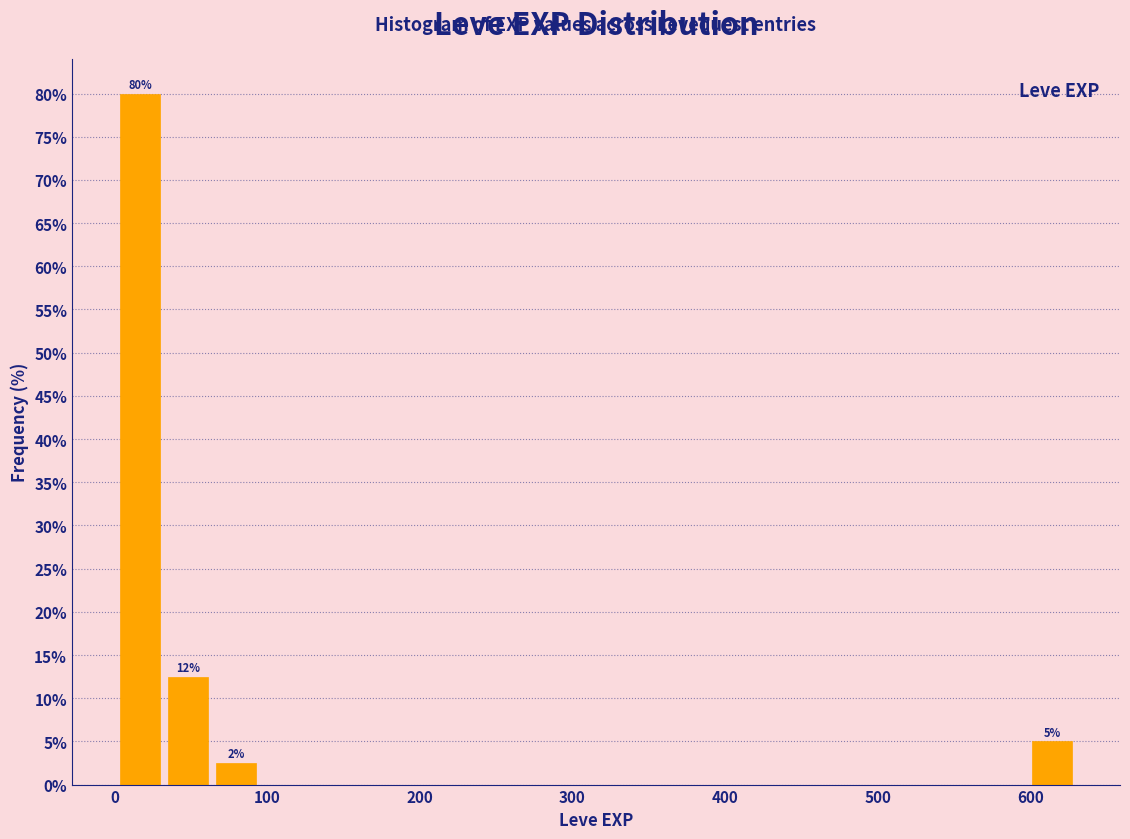

Around what value on the x-axis is the tallest bar? Give the approximate position of its centre, as read against the axis.

20